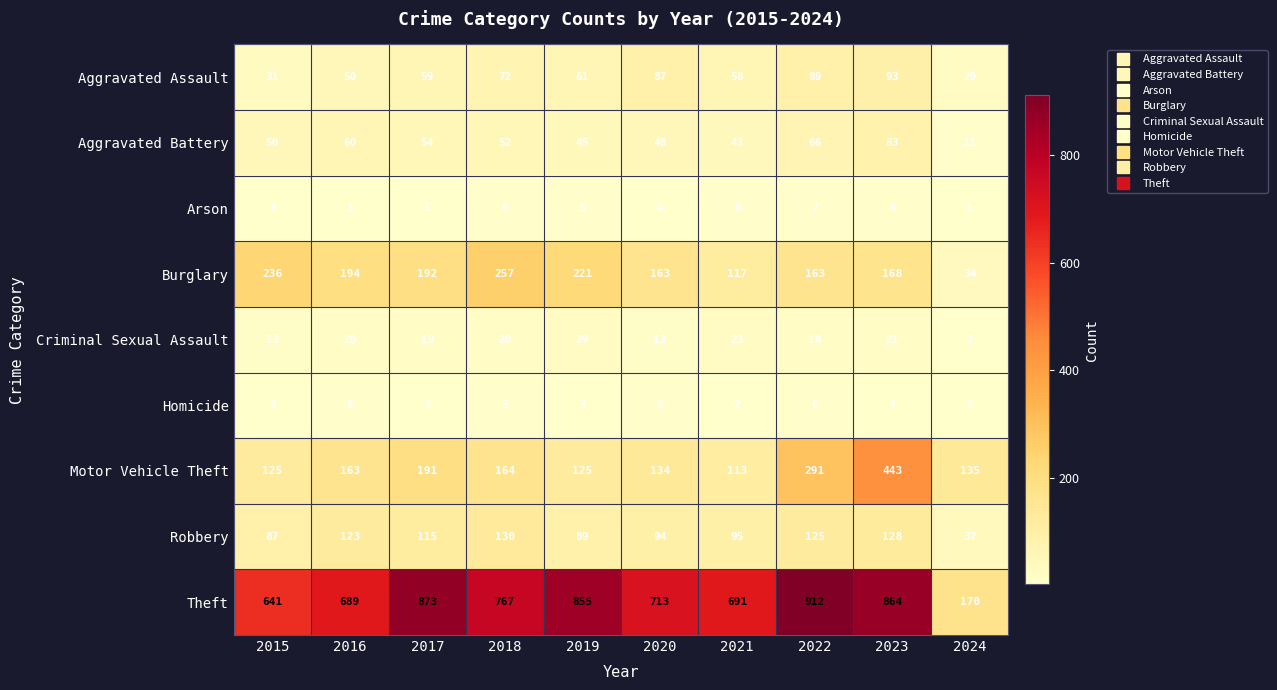

How many distinct data groups are displayed?

9